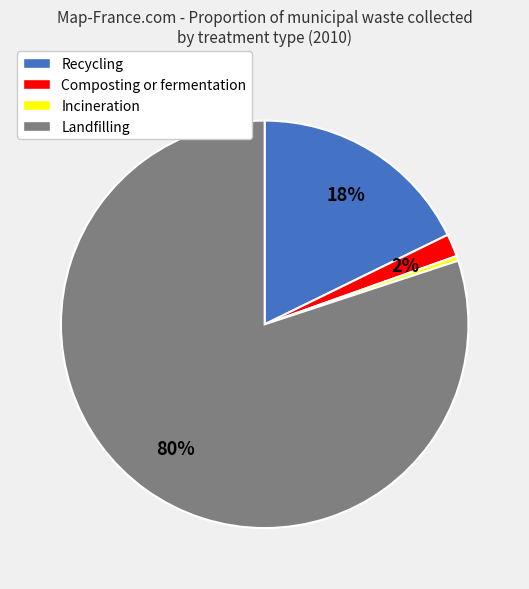

Is Landfilling the majority of the pie?

Yes